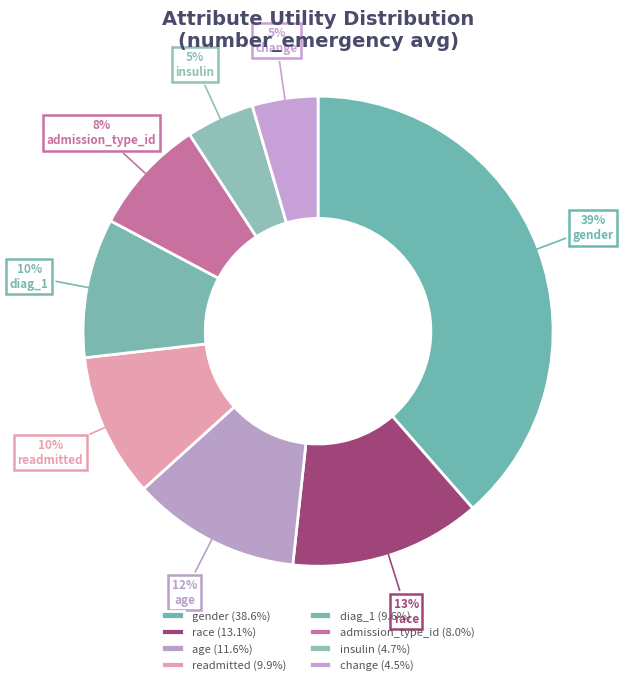

Does diag_1 represent more than half of the total?

No